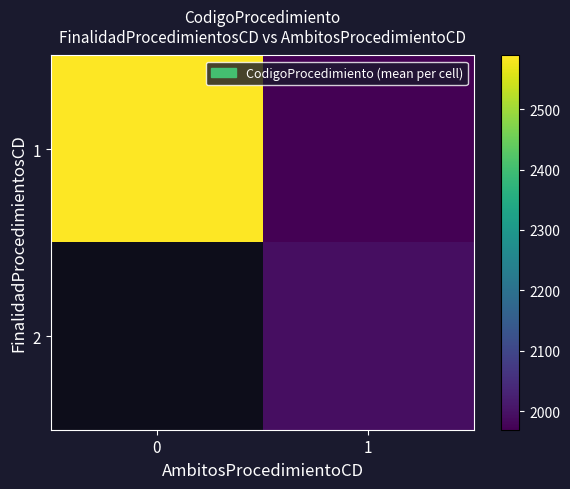

True or false: 1 has a value of 2589.0 at 0.

True